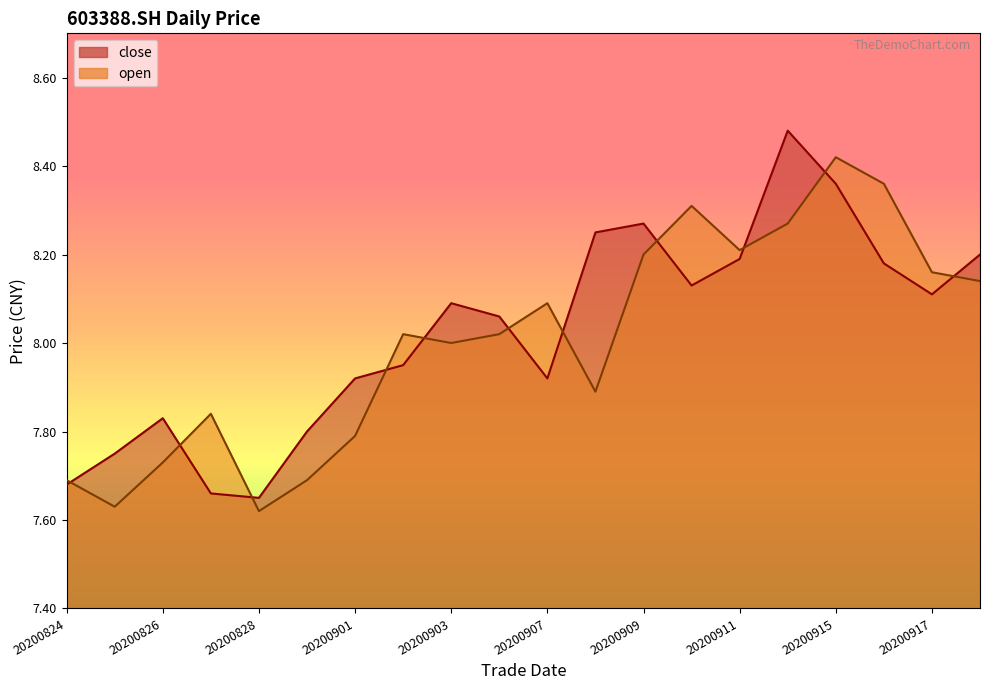

How many values in the close series exceed 8?

11